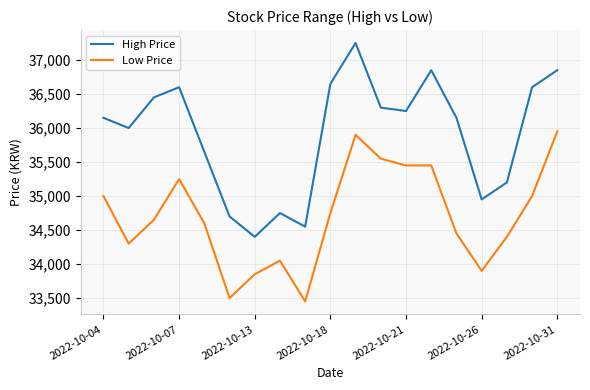

True or false: Low Price and High Price intersect in this chart.

False